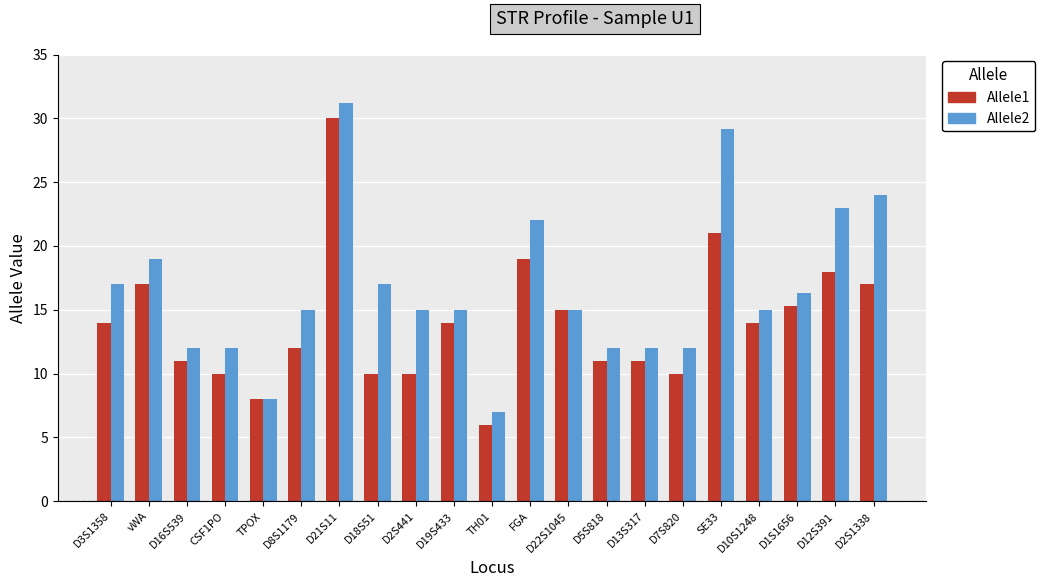

Is the value of Allele2 at D7S820 greater than the value of Allele1 at D1S1656?

No